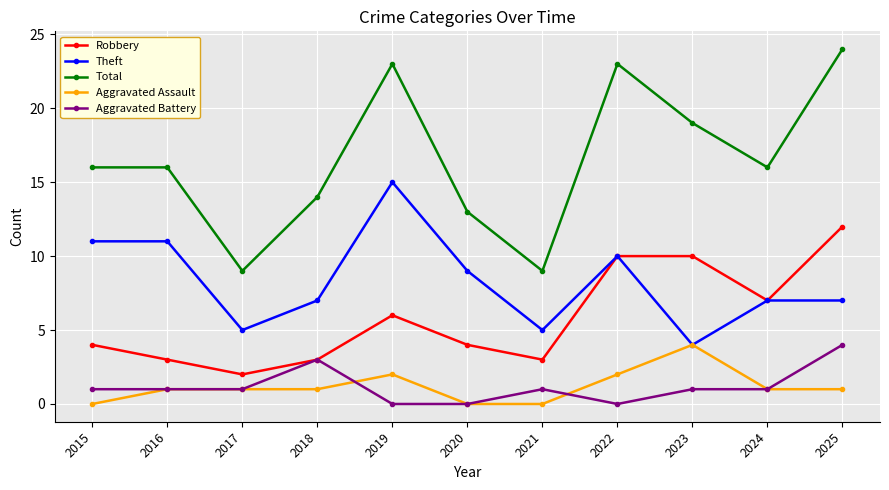

What is the minimum value for Theft?

4